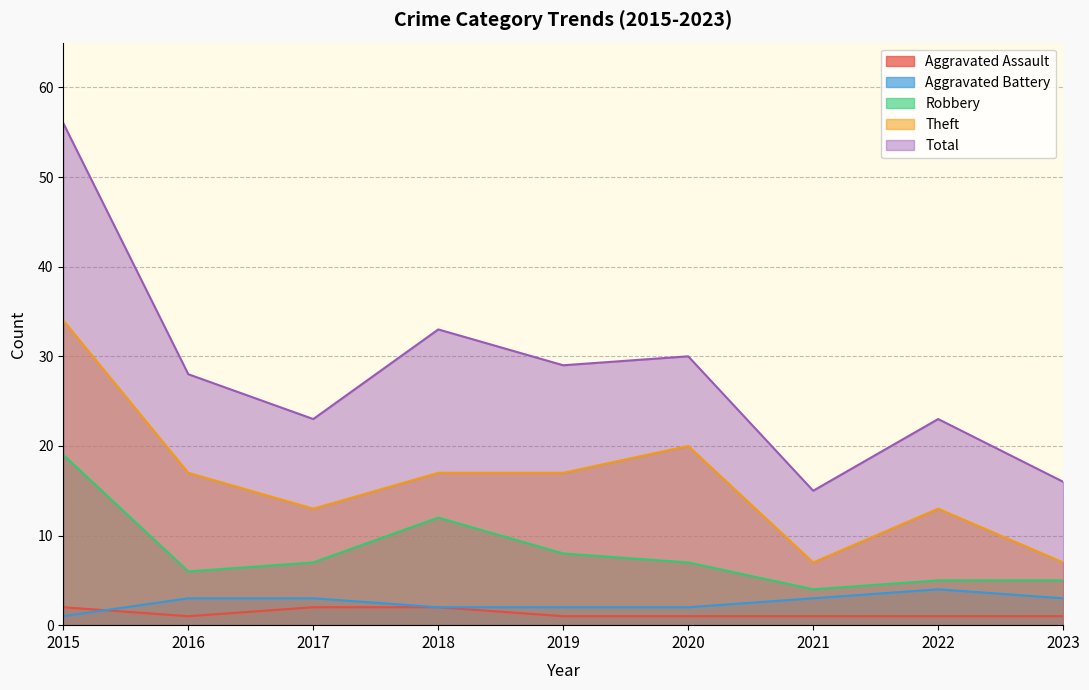

True or false: Robbery has a value of 11 at 2020.

False